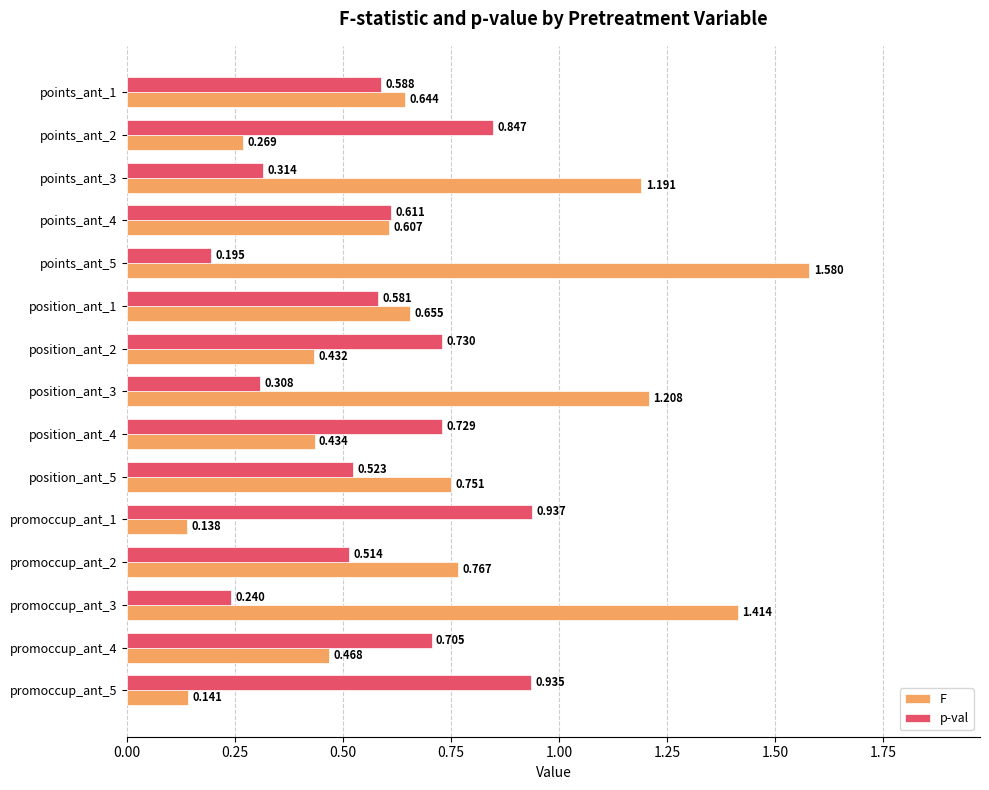

Which series has the largest total across all categories?

F